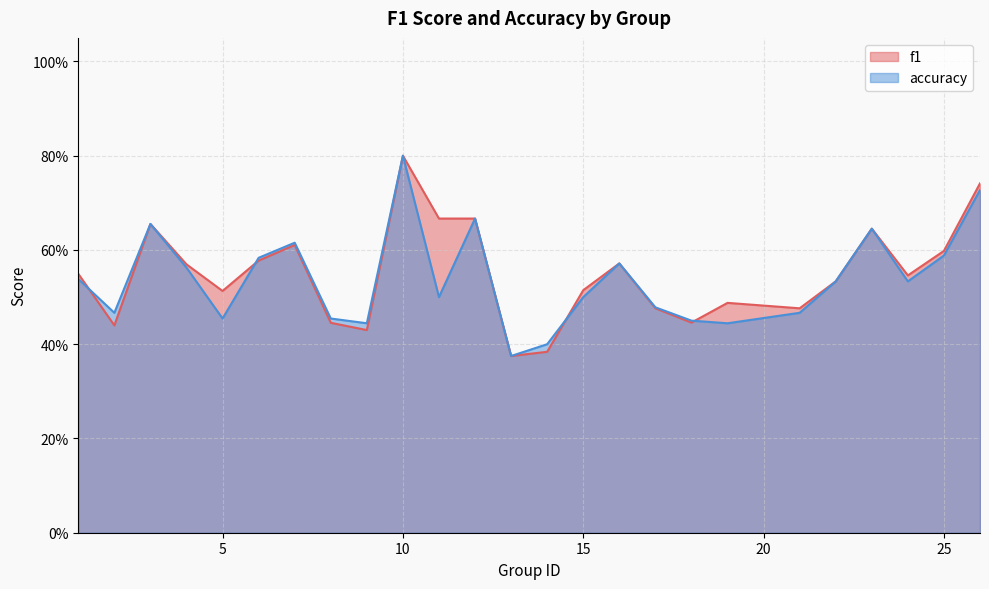

What is the total value across all series at 1?

1.1